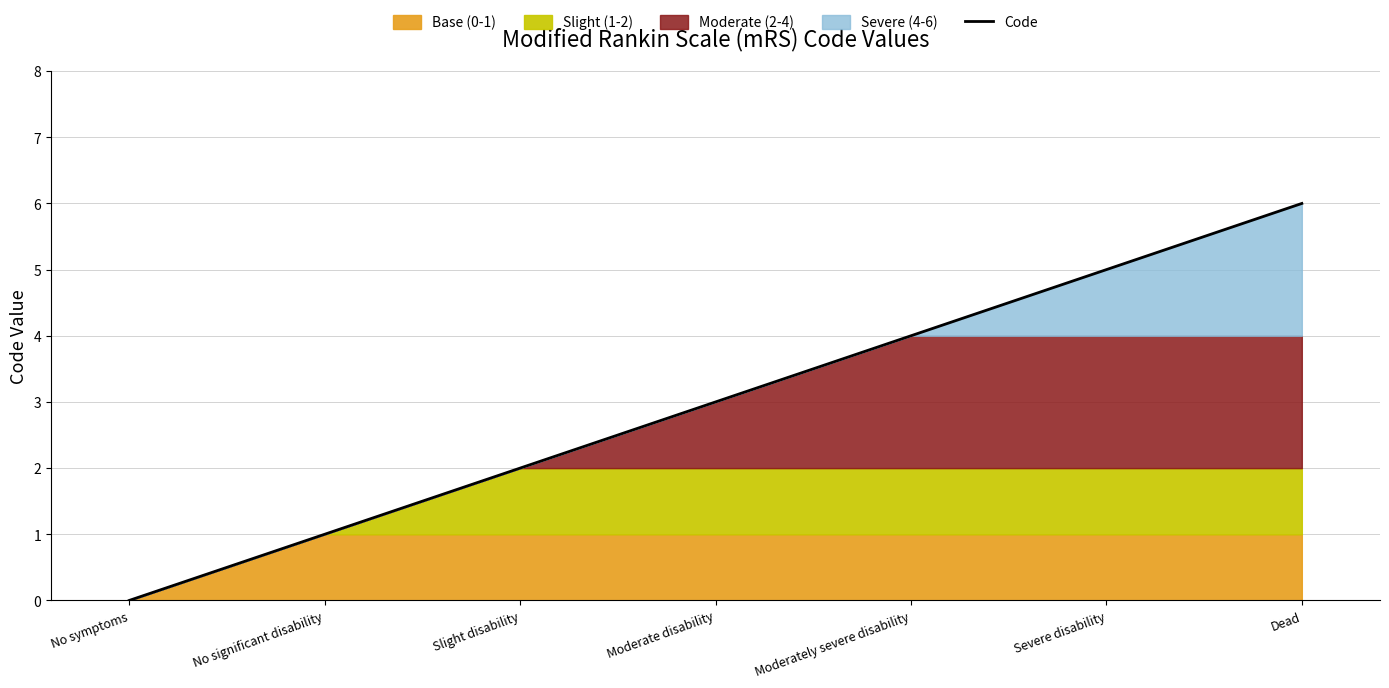

What is the value of the 7th point from the left?

6